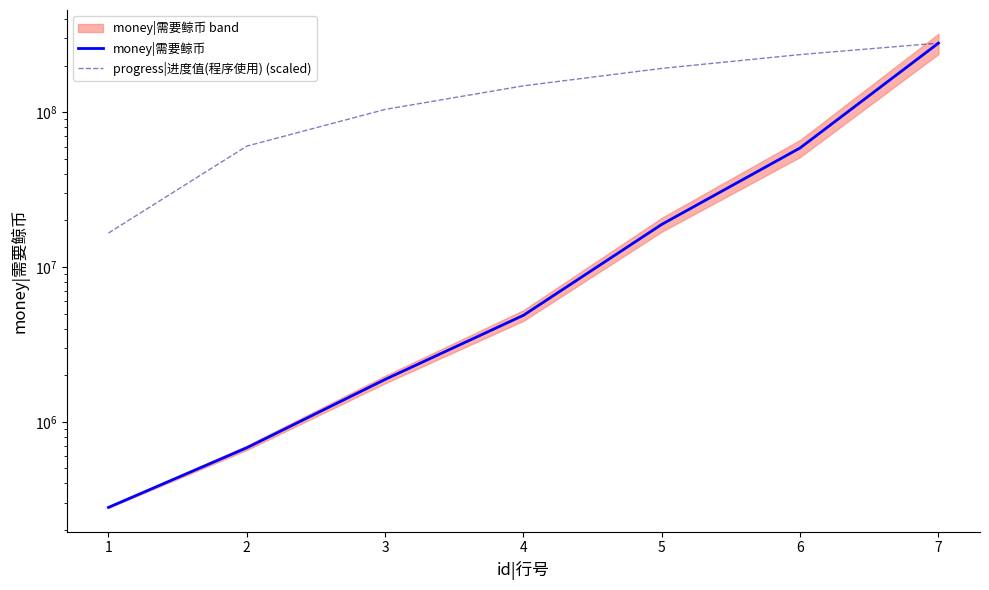

True or false: progress|进度值(程序使用) (scaled) and money|需要鲸币 intersect in this chart.

False